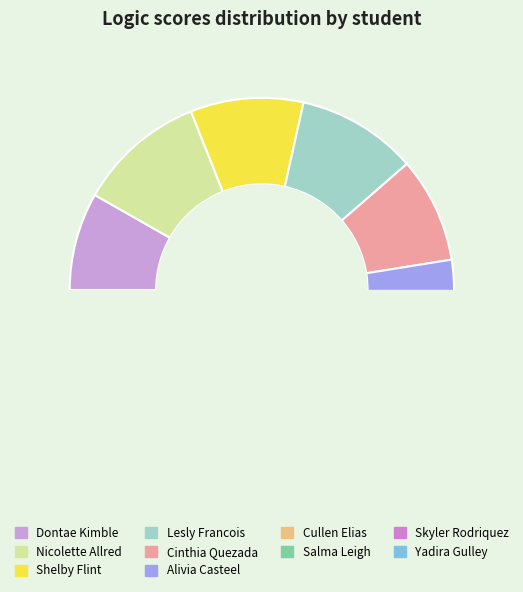

Is it true that Nicolette Allred is 11% of the pie?

True